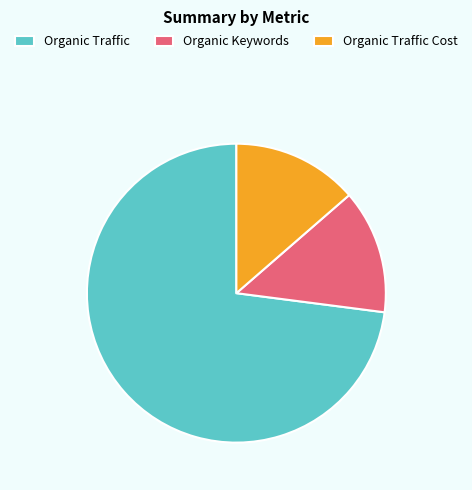

Combined, do Organic Traffic Cost and Organic Keywords account for over 50%?

No